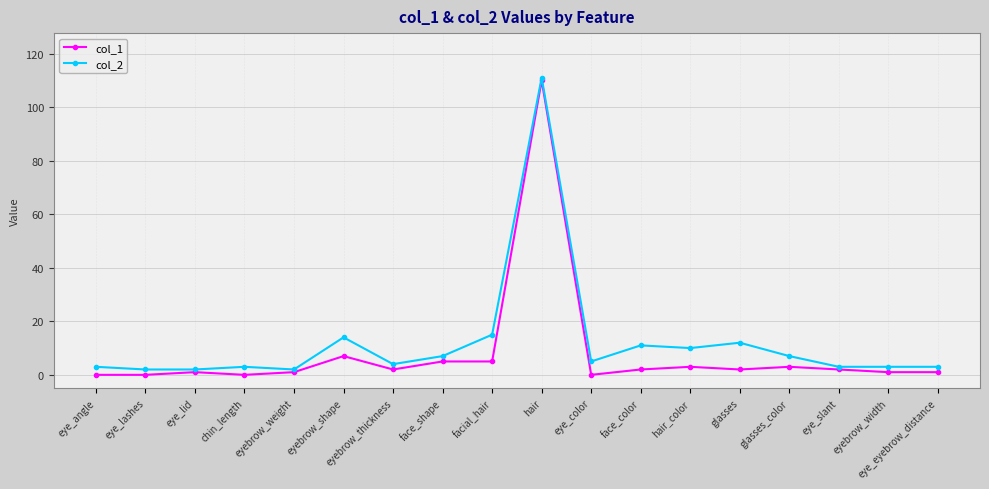

What is the value of the col_1 point at the 15th from the left?

3